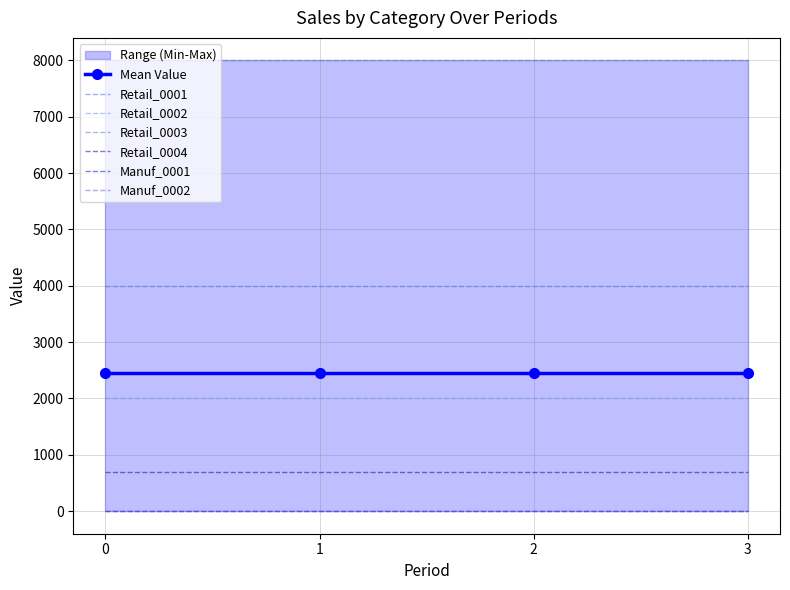

How many categories are shown in the chart?

4